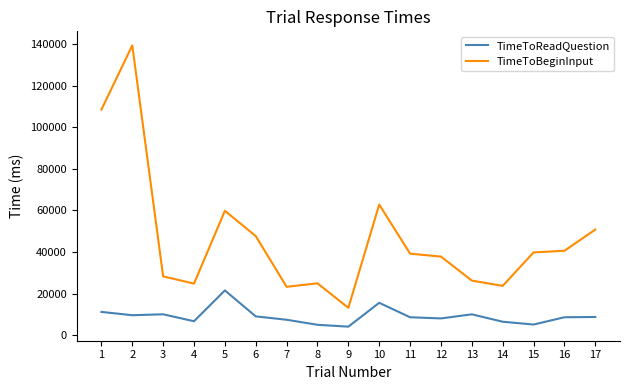

What are all the series names shown in the legend?

TimeToReadQuestion, TimeToBeginInput